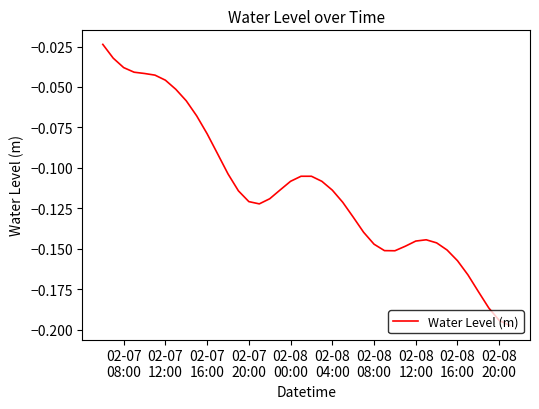

How many lines are shown in the chart?

1